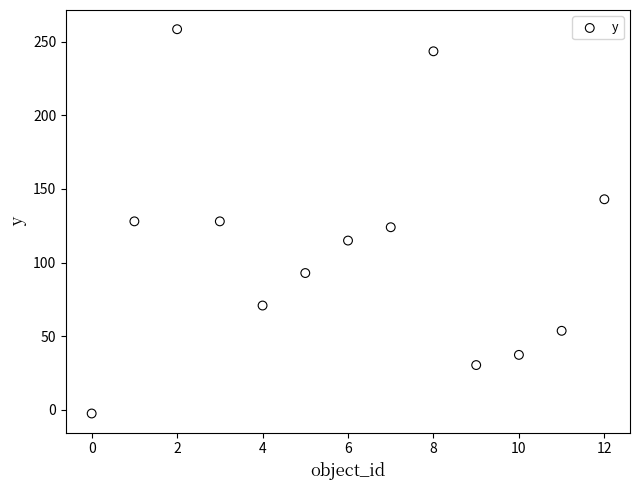

What is the range of Y values (max minus min)?

261.0